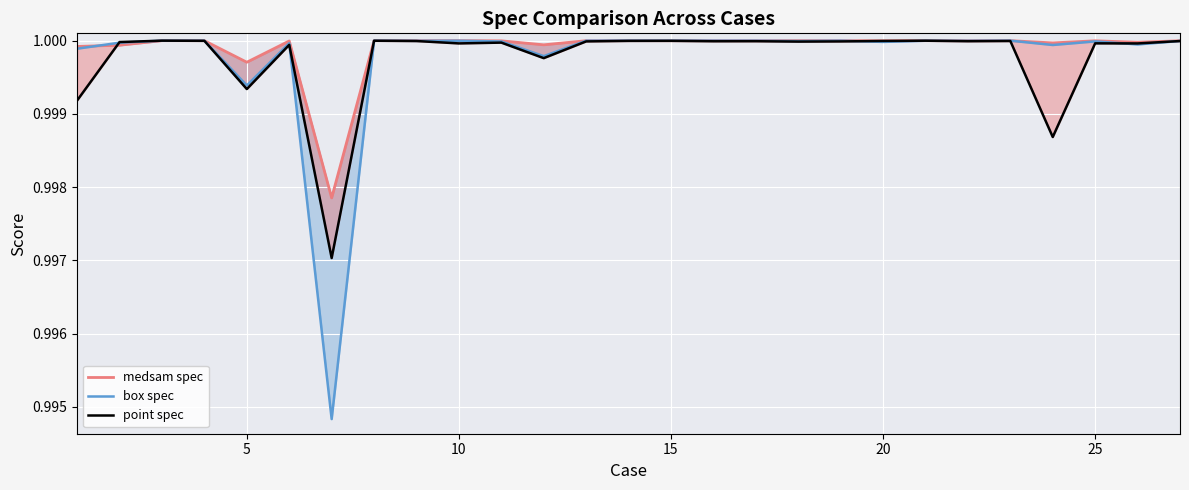

Which series ends up on top after the final intersection of box spec and point spec?

box spec